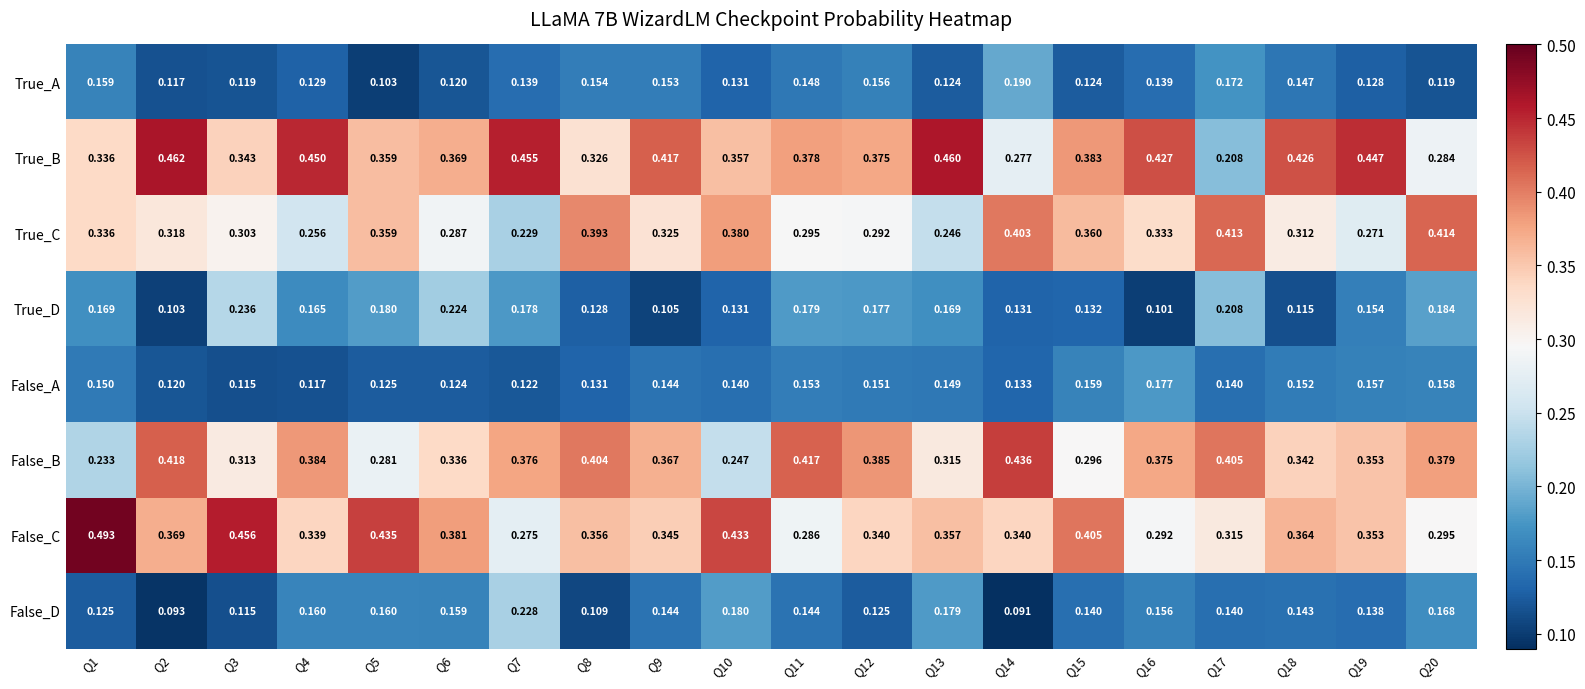

Rank the series at Q7 from lowest to highest value.

False_A, True_A, True_D, False_D, True_C, False_C, False_B, True_B